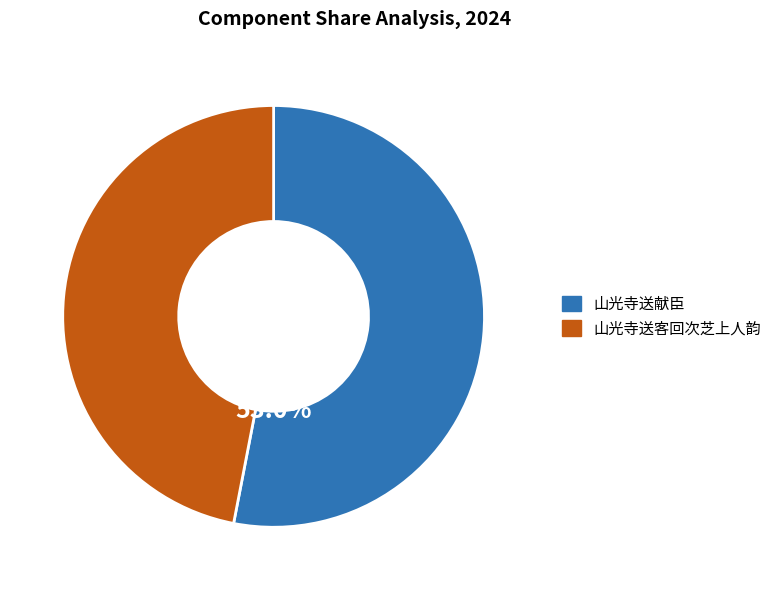

What percentage is the 山光寺送客回次芝上人韵 slice, to the nearest percent?

47%